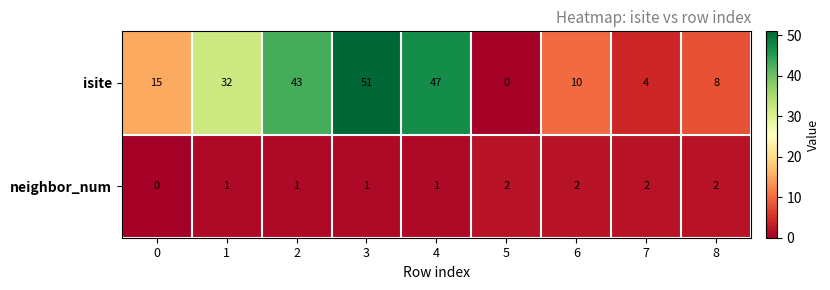

Which series has the largest total across all categories?

isite